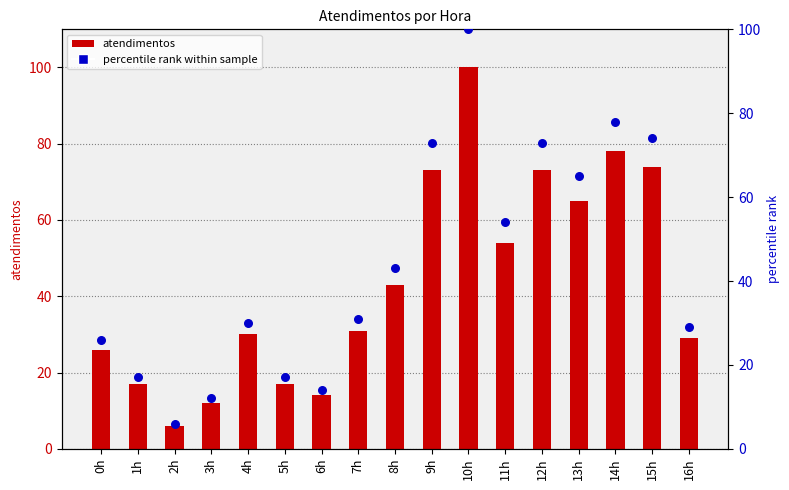

Which series reaches the minimum Y coordinate?

atendimentos